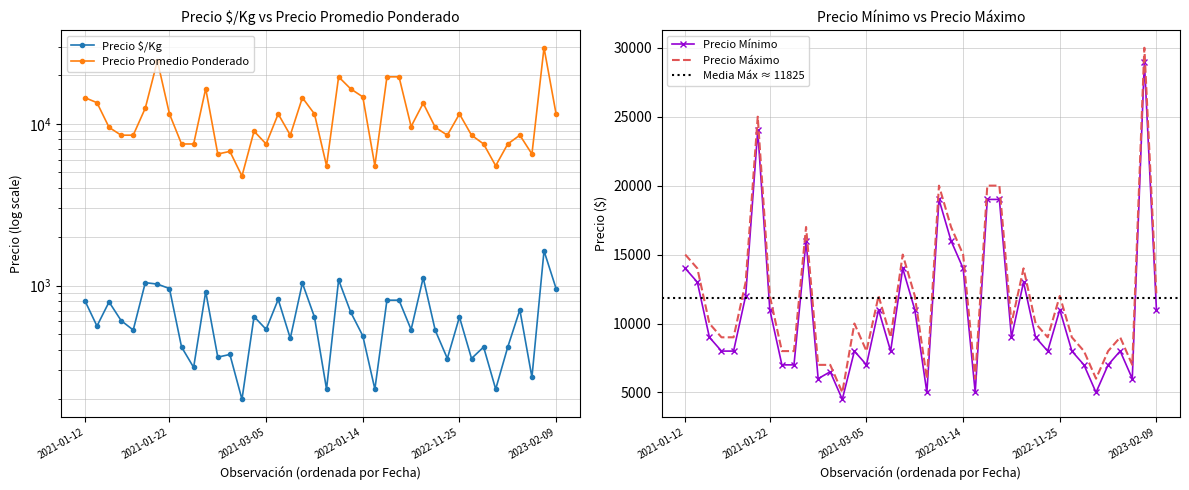

List the series in order of their peak value, highest first.

Precio máximo, Precio promedio ponderado, Precio mínimo, Precio $/Kg